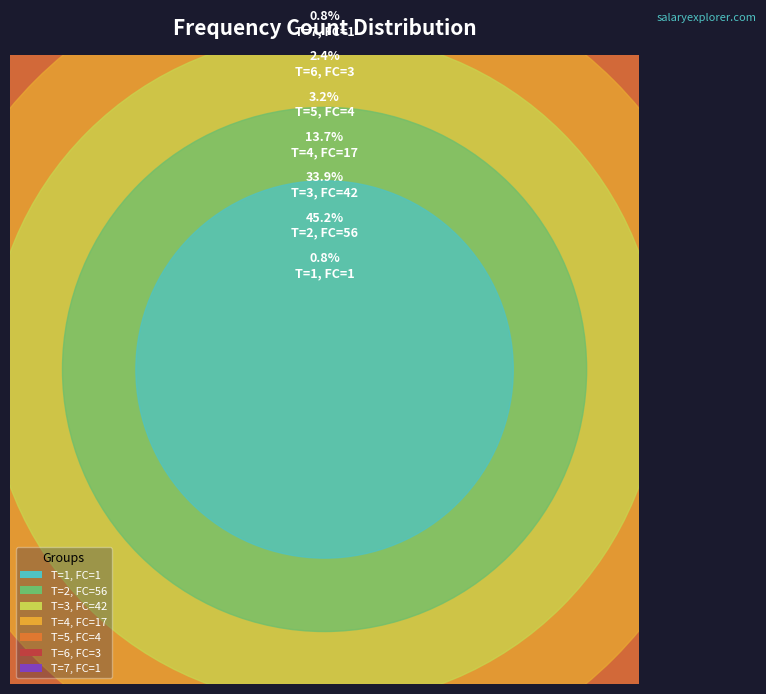

Which category has the biggest portion of the pie?

2